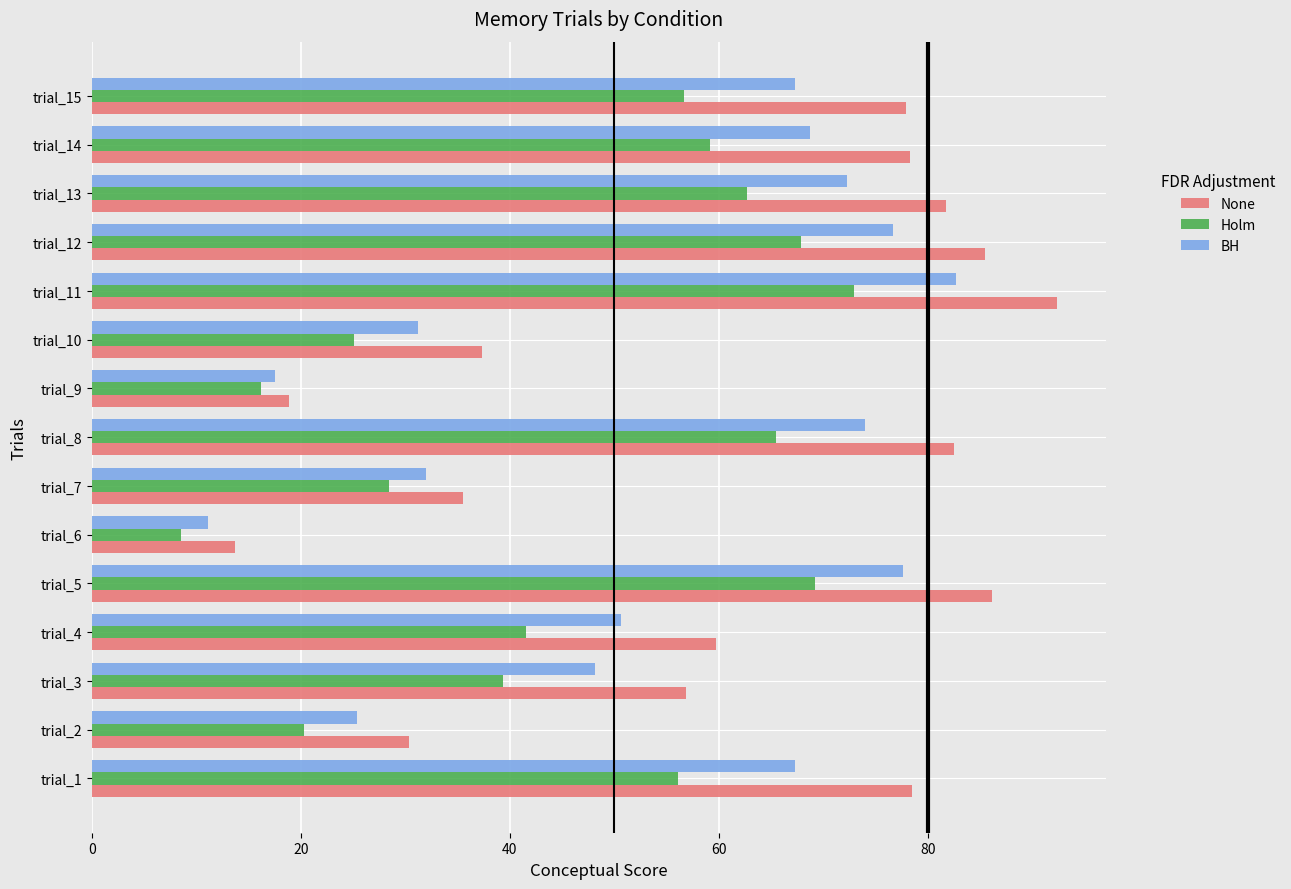

The value of Holm at trial_14 is 102.3. True or false?

False